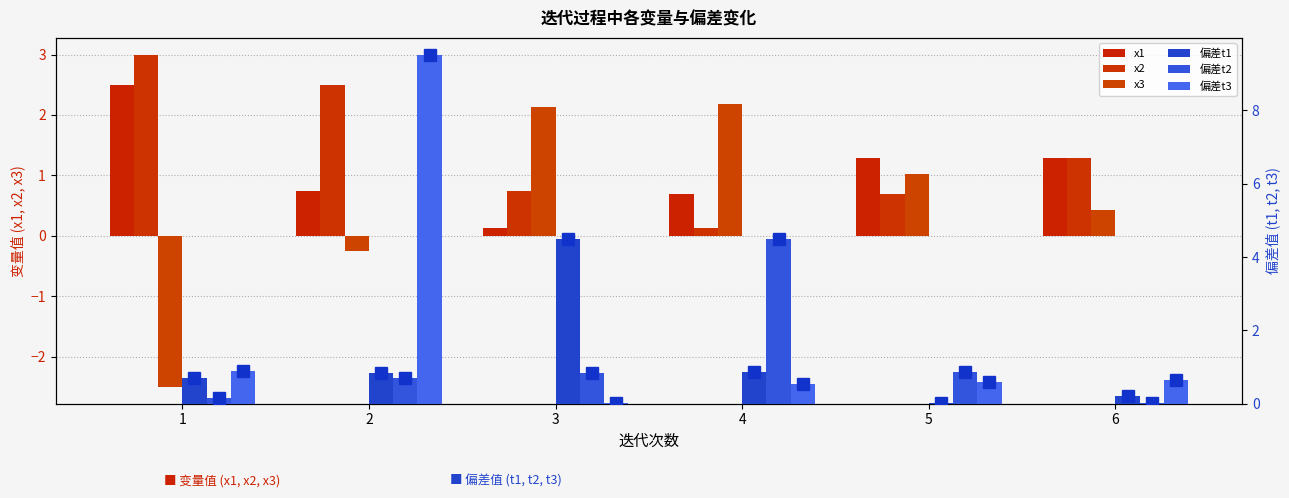

What are all the series names shown in the legend?

x1, x2, x3, 偏差t1, 偏差t2, 偏差t3